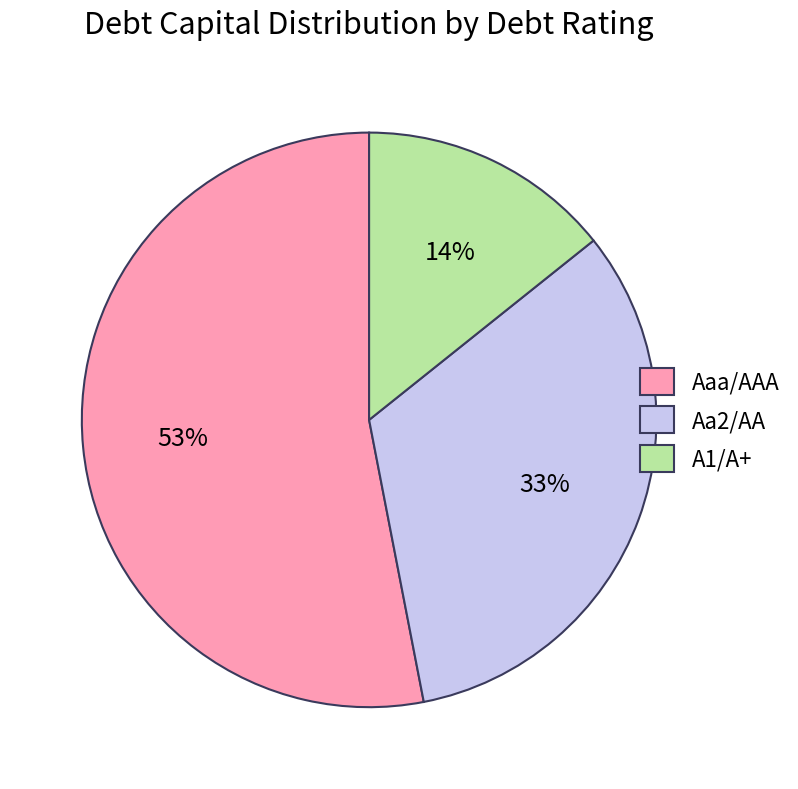

Do Aaa/AAA and A1/A+ together represent more than half of the pie?

Yes